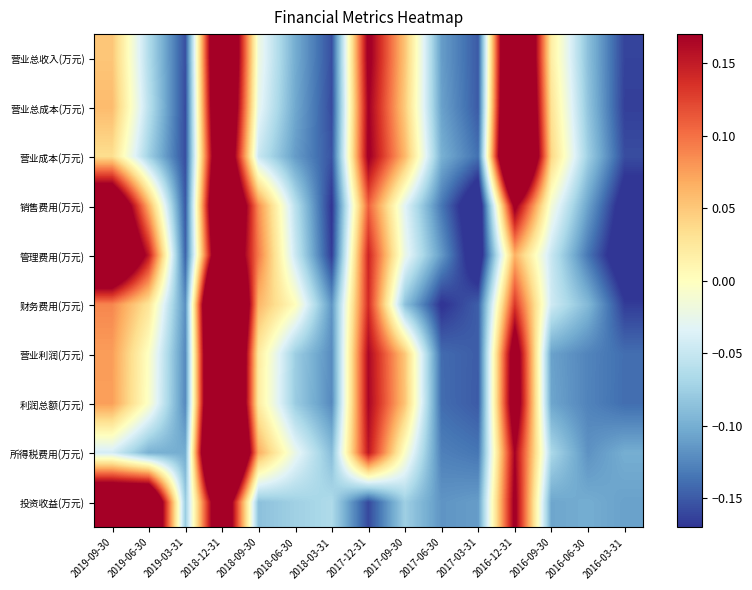

At which category is the sum across all series the highest?

2018-12-31